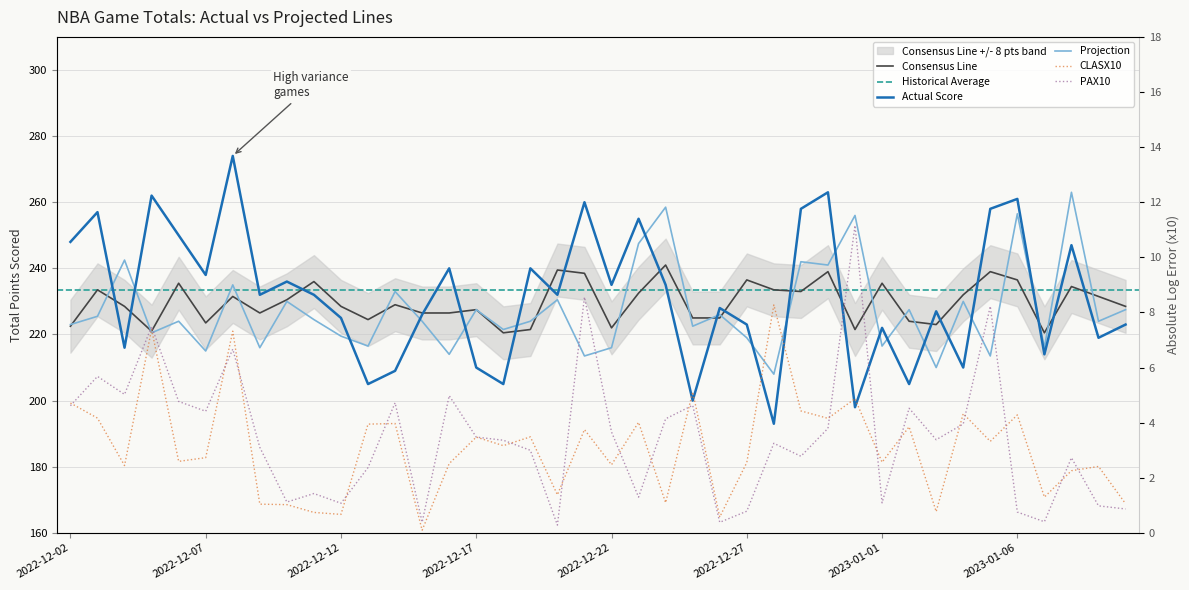

Which series changed the most between 2022-12-04 and 2022-12-14?

Projection